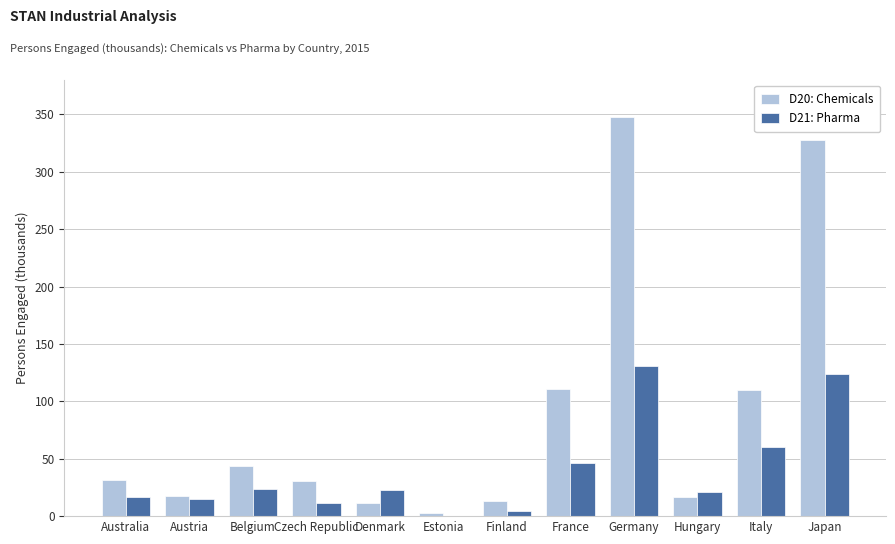

Which series has the largest total across all categories?

D20: Chemicals